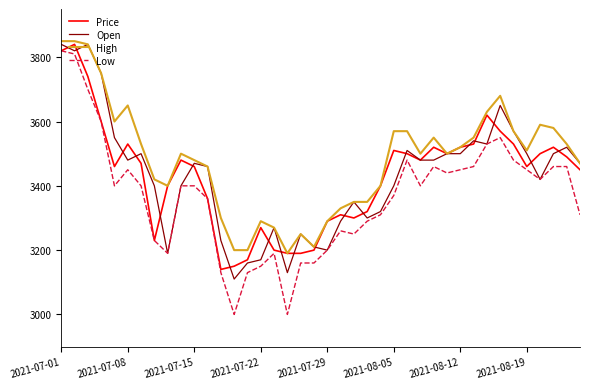

Which series has the widest spread of values?

Low